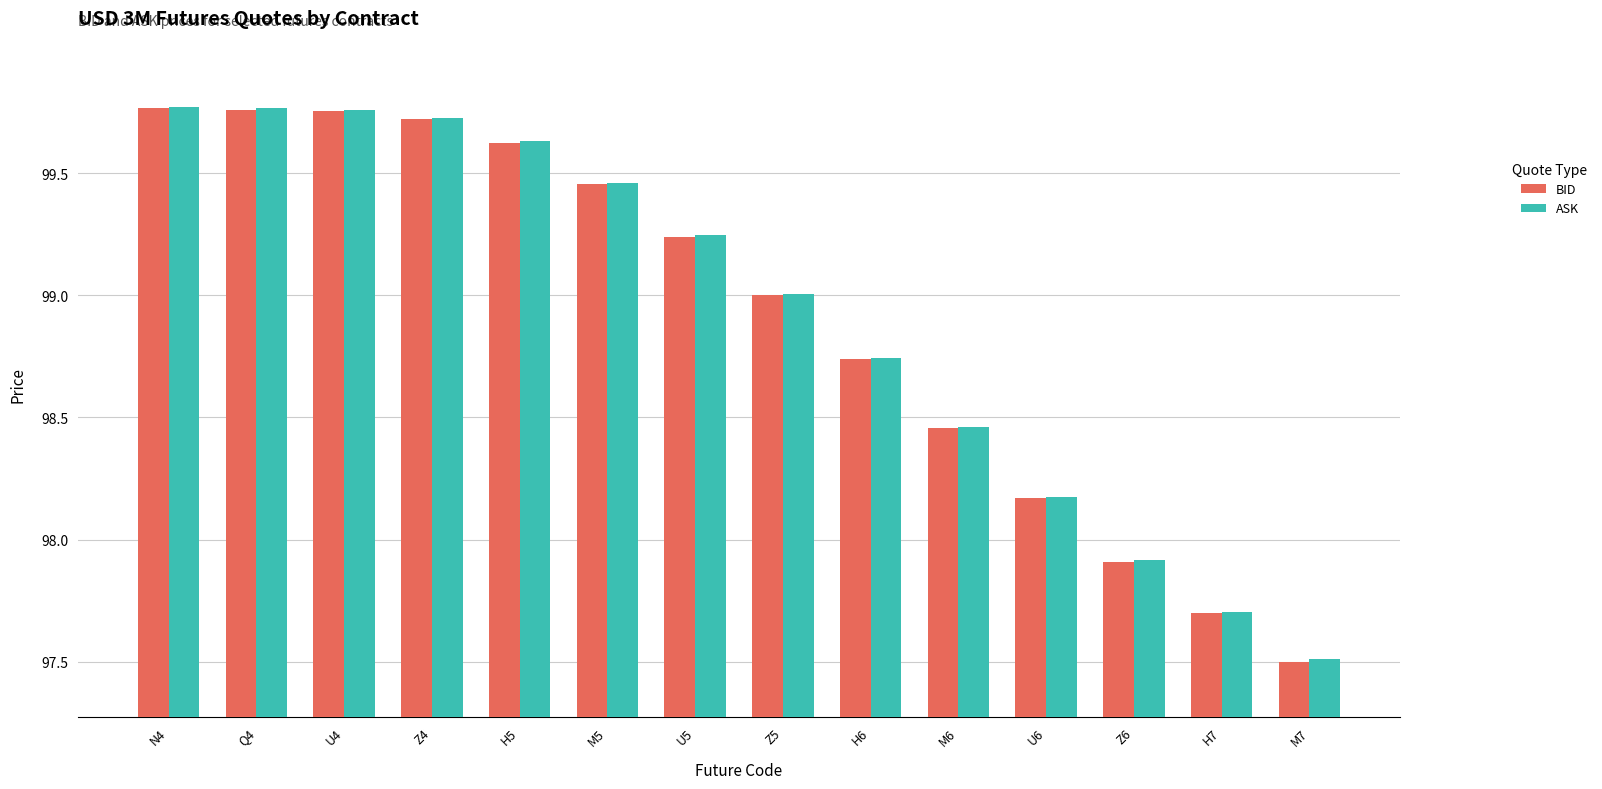

Between N4 and U6, which series saw the biggest shift?

BID